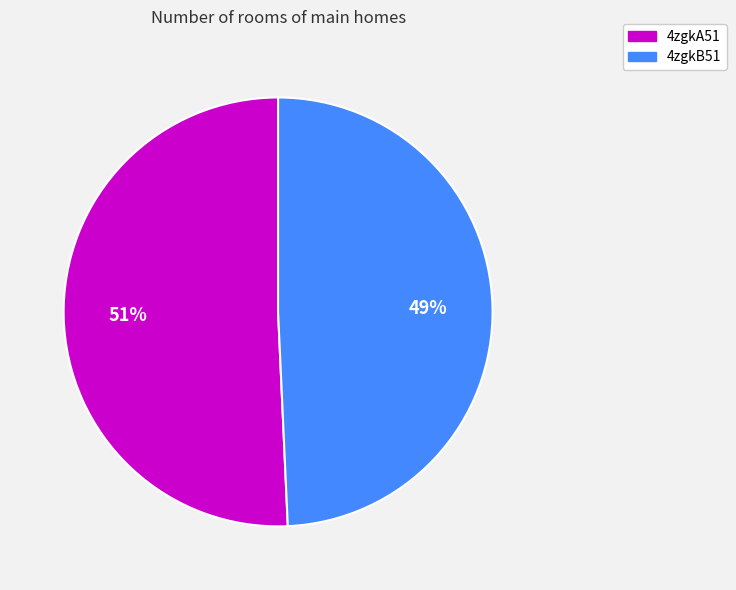

The 4zgkB51 slice represents 49% of the pie. True or false?

True